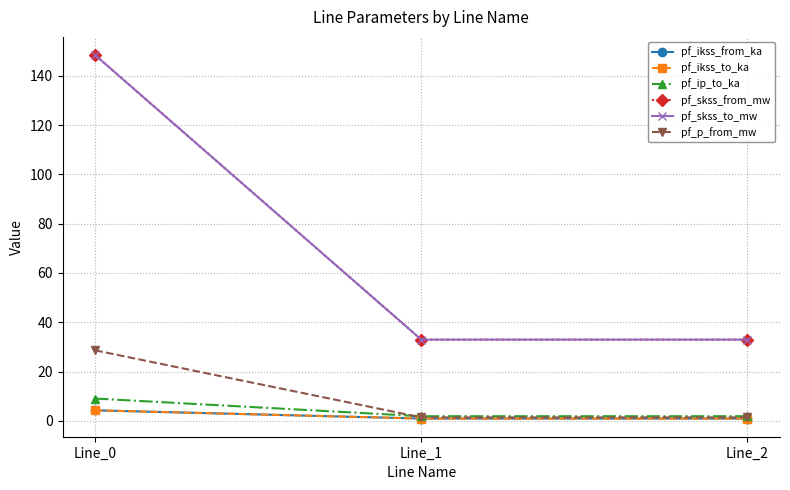

What is the difference between the maximum and minimum values in the pf_ikss_from_ka series?

3.3